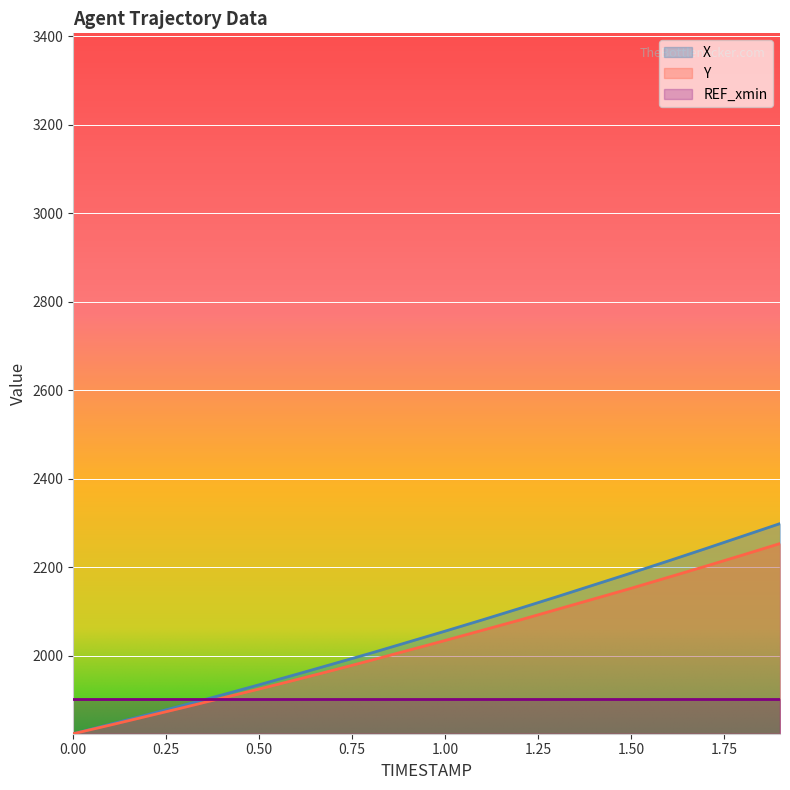

Reading left to right, extract all data points from this chart.

X: 0.0=1824.2	0.1=1845.8	0.2=1867.3	0.3=1889.4	0.4=1911.9	0.5=1934.9	0.6=1958.3	0.7=1982.3	0.8=2006.2	0.9=2031.1	1.0=2056.0	1.1=2081.4	1.2=2107.3	1.3=2133.6	1.4=2160.5	1.5=2187.3	1.6=2214.6	1.7=2242.4	1.8=2270.6	1.9=2298.9
Y: 0.0=1824.2	0.1=1843.8	0.2=1864.0	0.3=1884.1	0.4=1904.7	0.5=1925.3	0.6=1946.4	0.7=1967.9	0.8=1989.9	0.9=2012.5	1.0=2035.0	1.1=2058.0	1.2=2080.9	1.3=2104.9	1.4=2128.8	1.5=2152.8	1.6=2177.7	1.7=2202.6	1.8=2228.0	1.9=2253.9